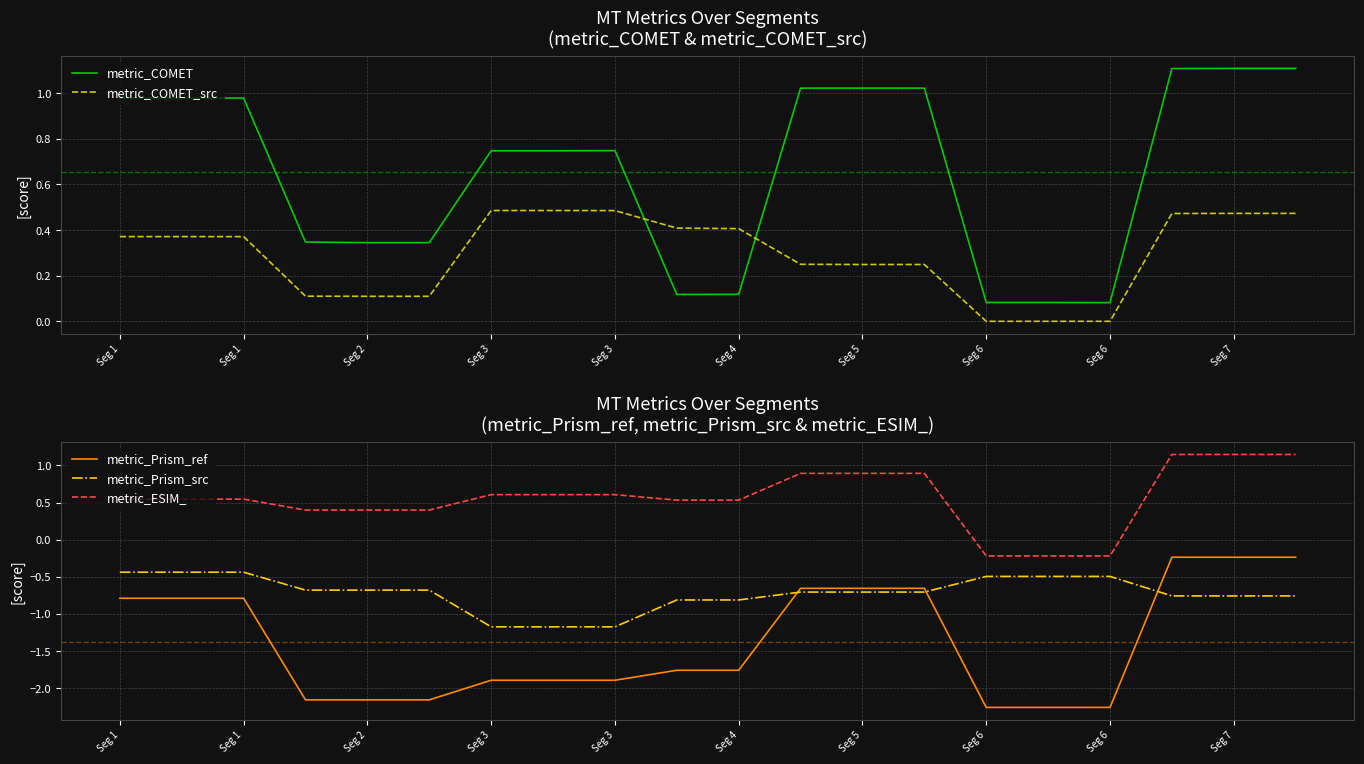

What is the difference between the maximum and minimum values in the metric_COMET series?

1.0